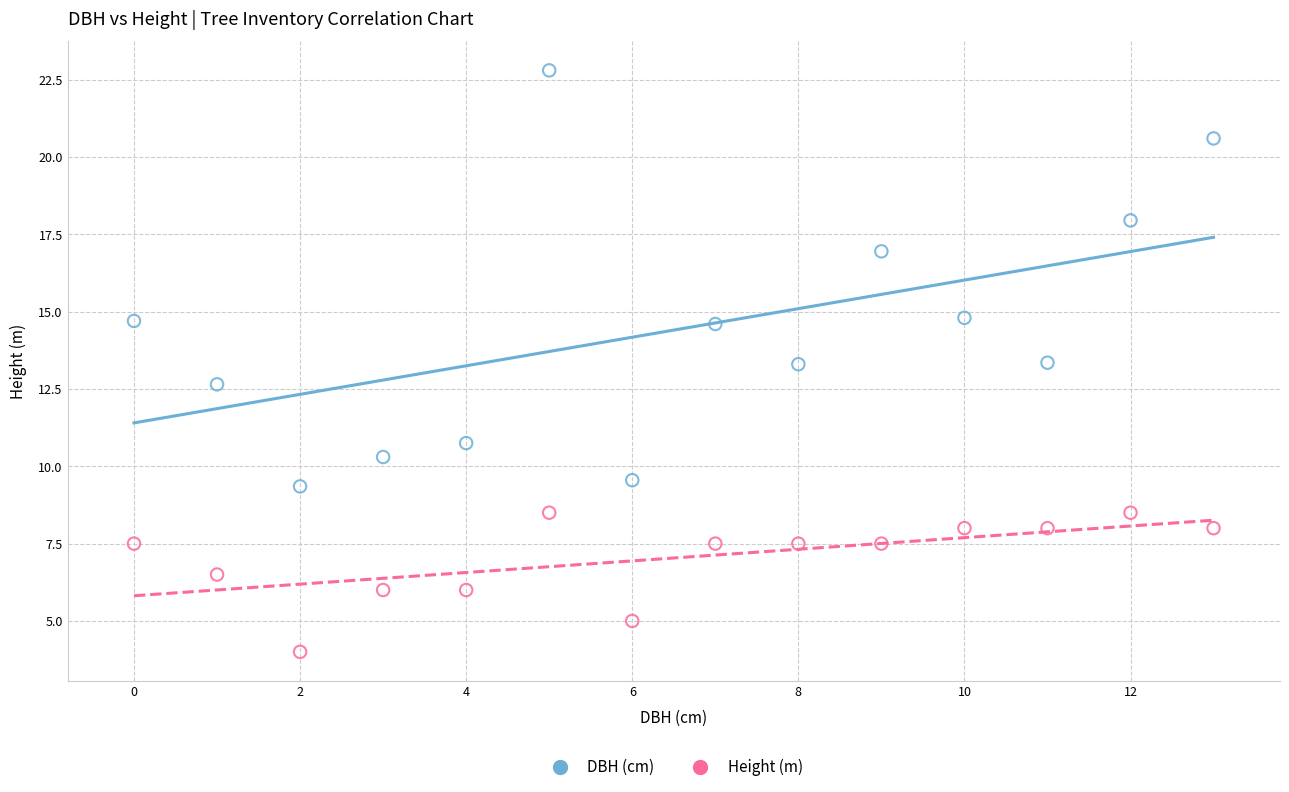

What are all the series names shown in the legend?

DBH (cm), Height (m)